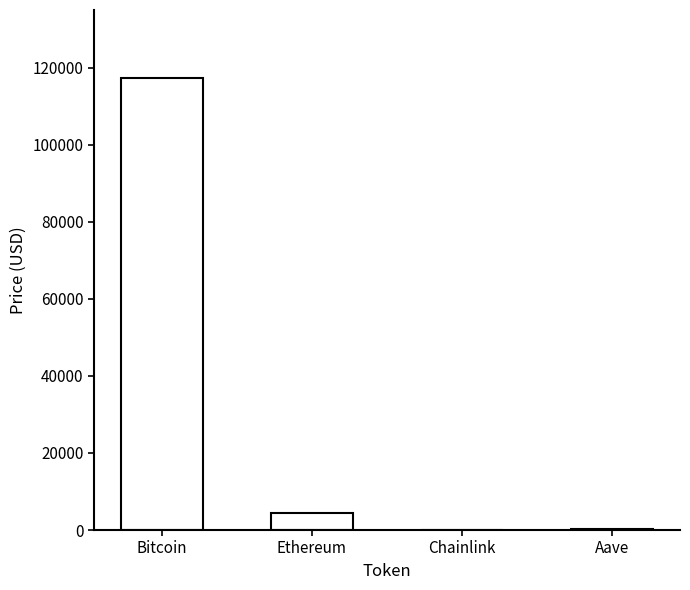

Approximately how many times larger is the value at Ethereum compared to Aave?

15.1